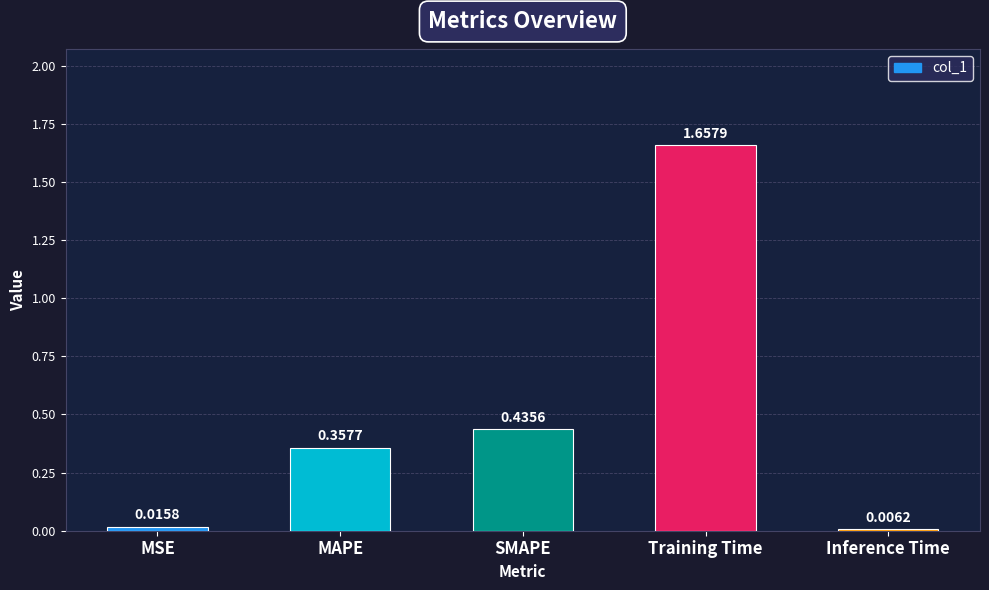

Are the bars horizontal?

No